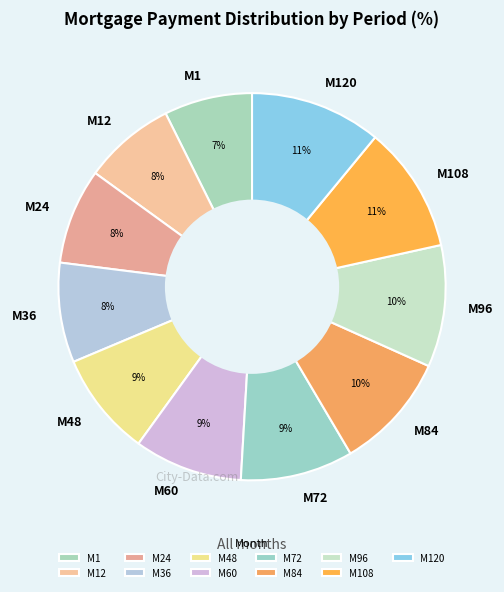

Is it true that M60 is 19% of the pie?

False